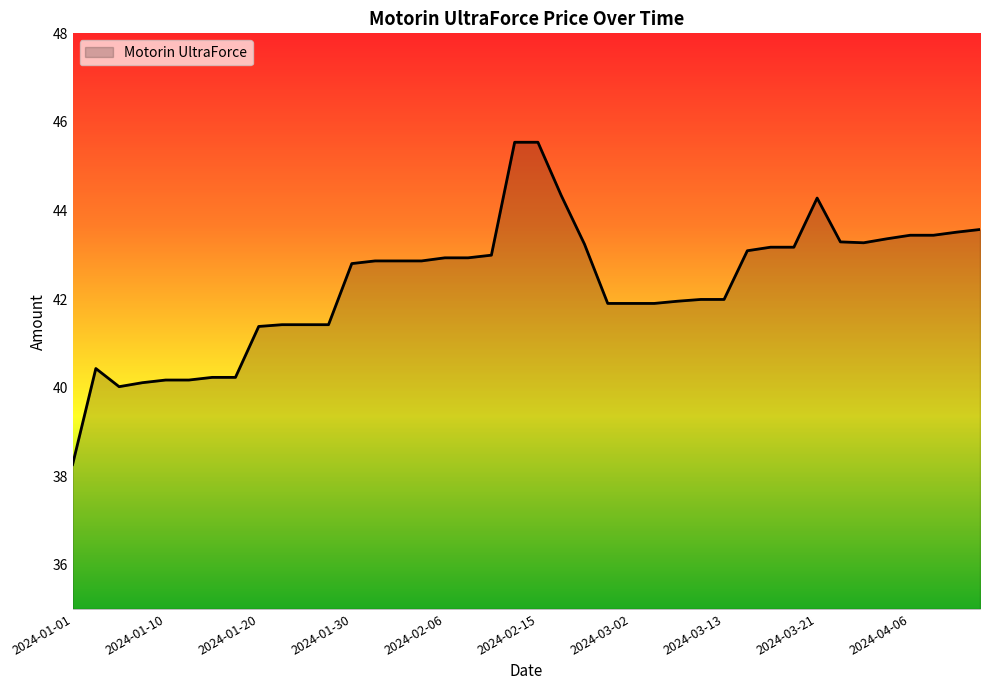

Count the number of data series in this chart.

1